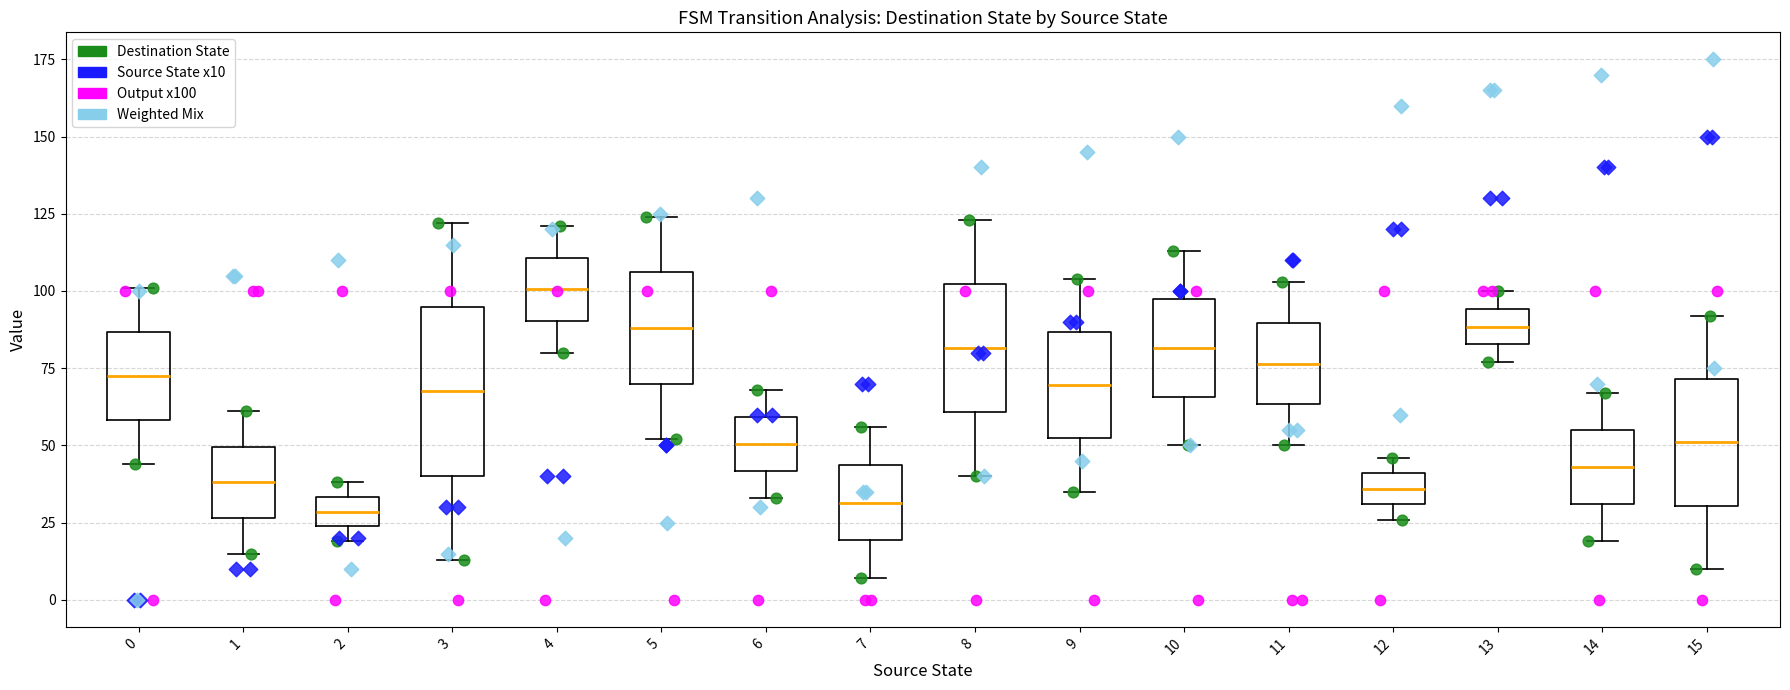

Reading left to right, read every box against the y-axis: the position of its median line, the range the box covers, and the ends of its whiskers. The values are not printed on the chart, so give them approximately, as read against the axis.

0: median 75, box 60 to 85, whiskers 45 to 100
1: median 40, box 25 to 50, whiskers 15 to 60
2: median 30, box 25 to 35, whiskers 20 to 40
3: median 70, box 40 to 95, whiskers 15 to 120
4: median 100, box 90 to 110, whiskers 80 to 120
5: median 90, box 70 to 105, whiskers 50 to 125
6: median 50, box 40 to 60, whiskers 35 to 70
7: median 30, box 20 to 45, whiskers 5 to 55
8: median 80, box 60 to 100, whiskers 40 to 125
9: median 70, box 50 to 85, whiskers 35 to 105
10: median 80, box 65 to 95, whiskers 50 to 115
11: median 75, box 65 to 90, whiskers 50 to 105
12: median 35, box 30 to 40, whiskers 25 to 45
13: median 90, box 85 to 95, whiskers 75 to 100
14: median 45, box 30 to 55, whiskers 20 to 65
15: median 50, box 30 to 70, whiskers 10 to 90